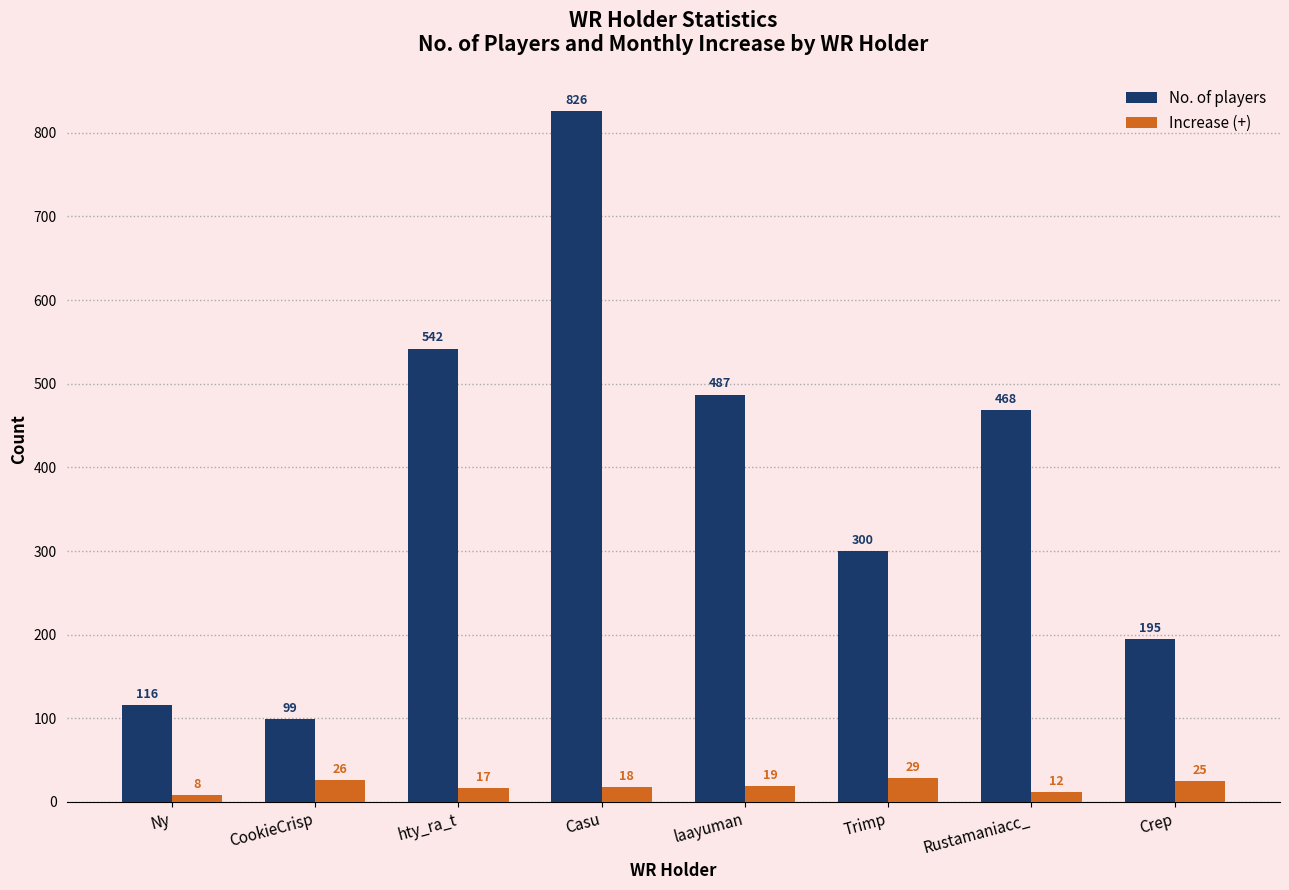

What are all the series names shown in the legend?

No. of players, Increase (+)